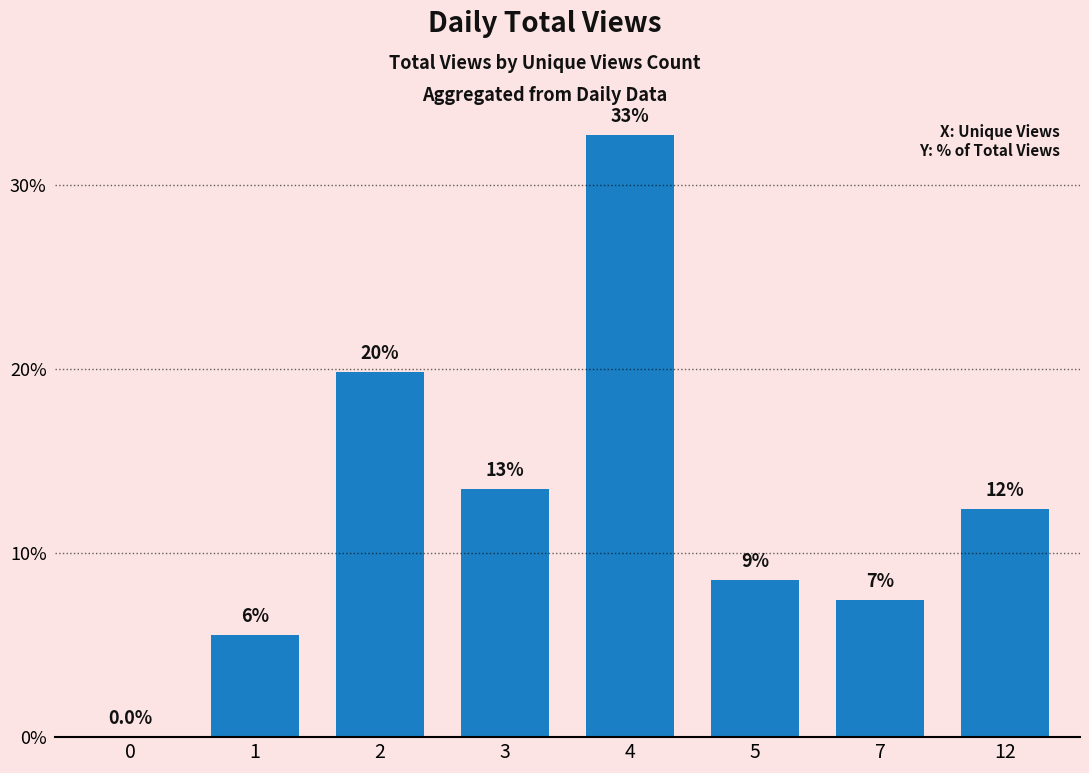

What is the sum of the values at 3 and 12?

25.9